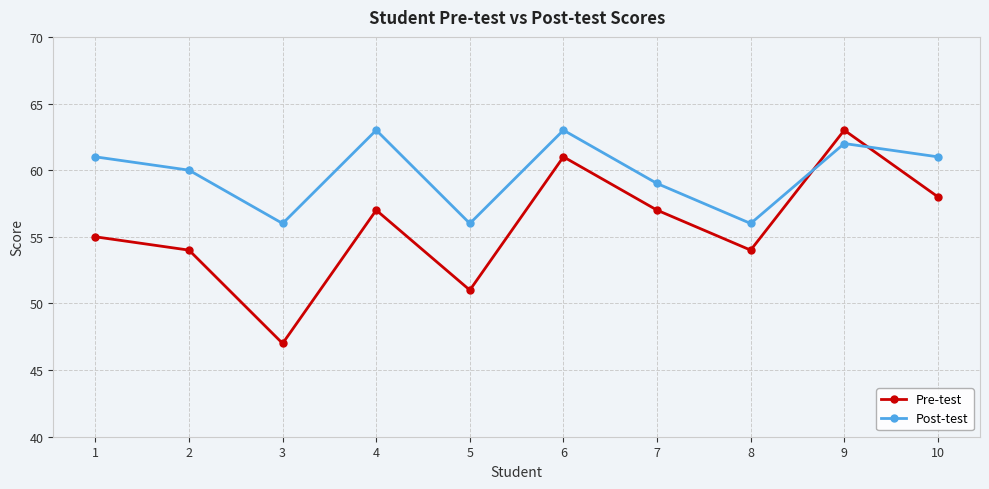

What is the difference between the maximum and minimum values in the Post-test series?

7